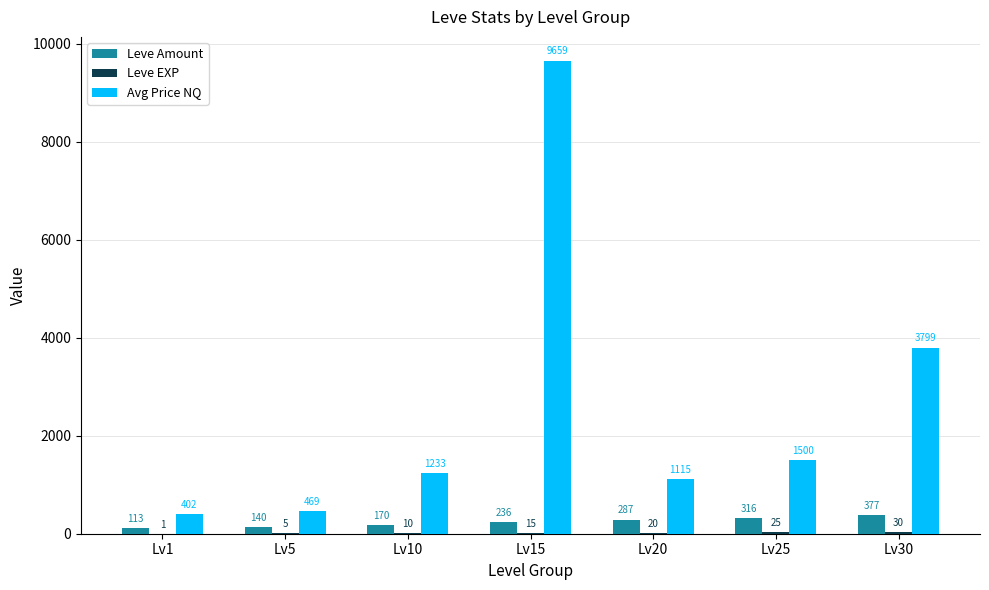

Which series changed the most between Lv15 and Lv25?

Avg Price NQ